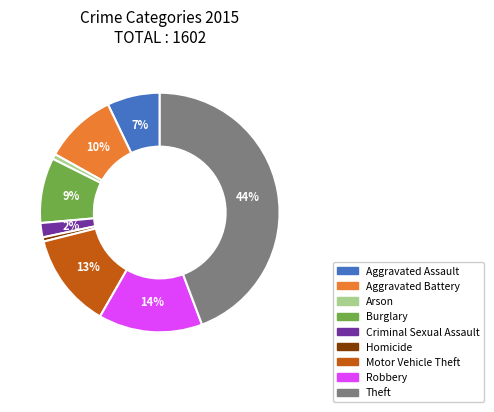

Between Aggravated Assault and Motor Vehicle Theft, which is larger?

Motor Vehicle Theft